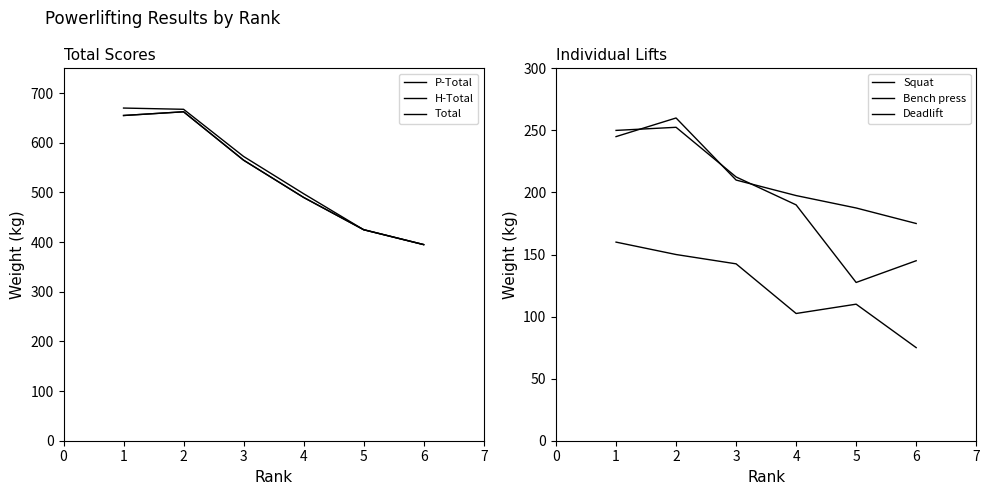

What is the difference between the maximum and minimum values in the H-Total series?

267.5